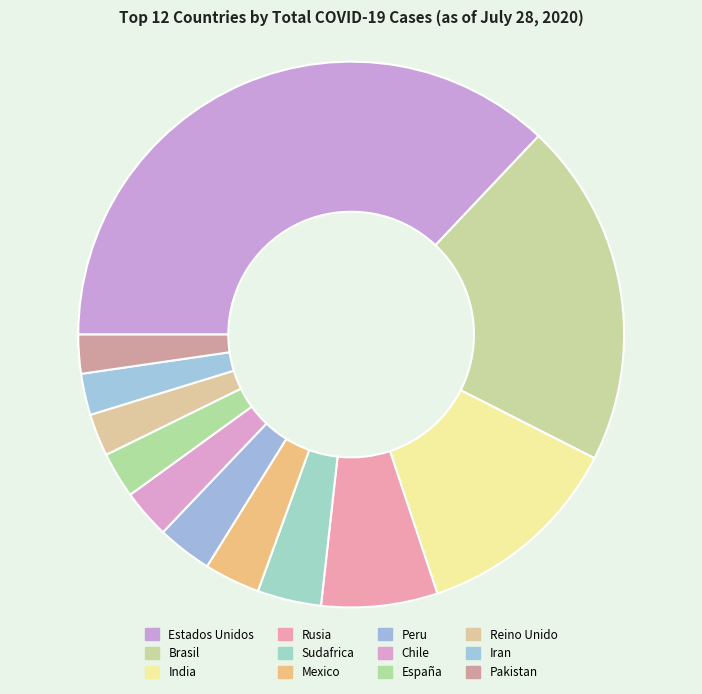

The Iran slice represents 1% of the pie. True or false?

False